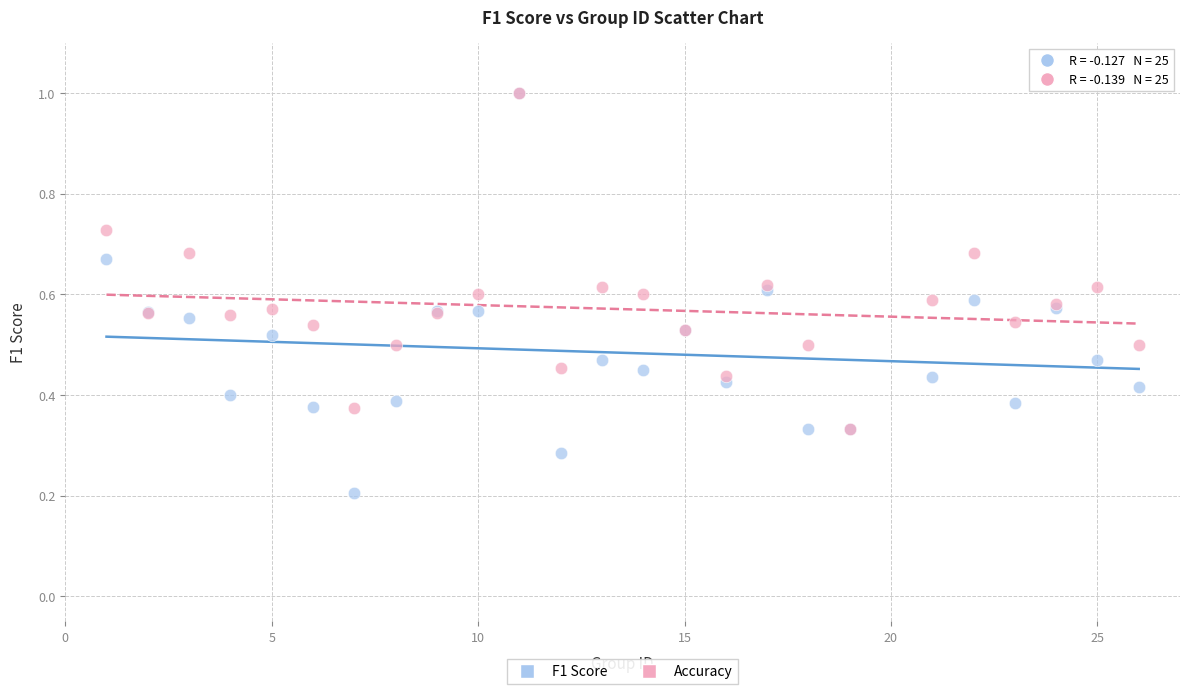

Which series has the largest Y range (max minus min)?

F1 Score